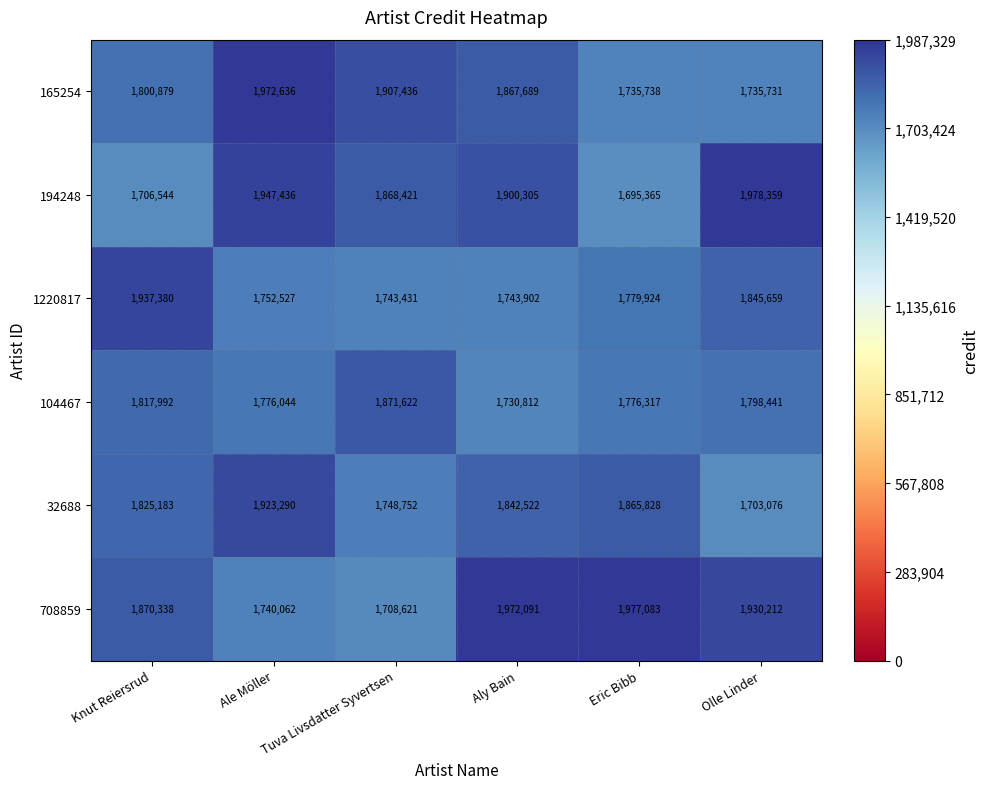

Which label corresponds to the smallest value in the chart?

Eric Bibb